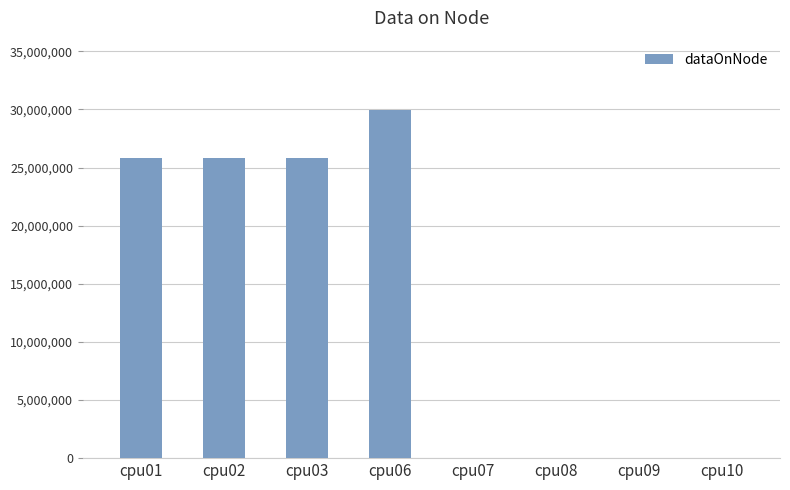

Is it true that the value at cpu01 is 6275676?

False